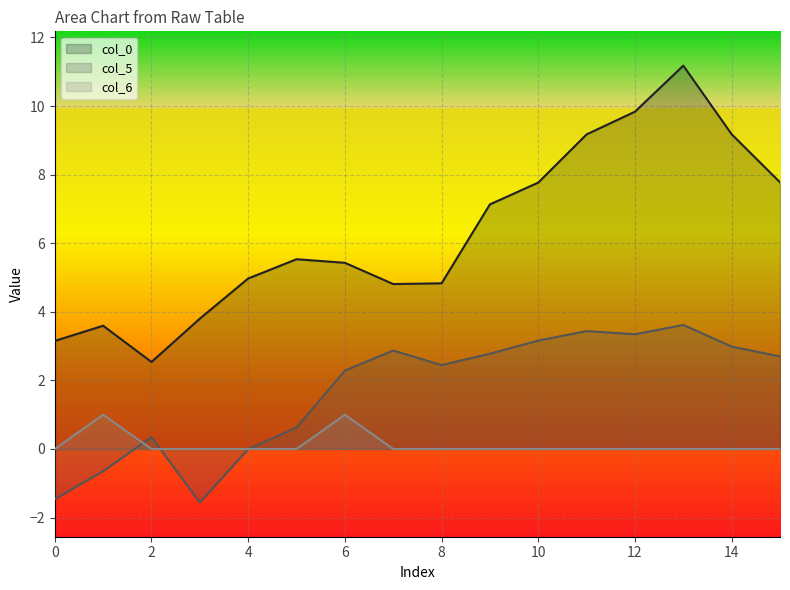

How many data points in col_5 are less than 2?

6